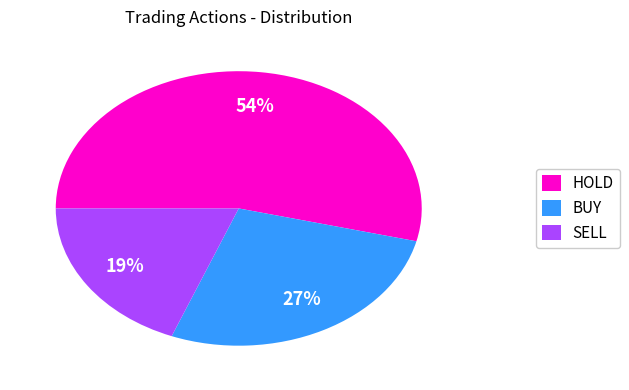

What percentage is the BUY slice, to the nearest percent?

27%